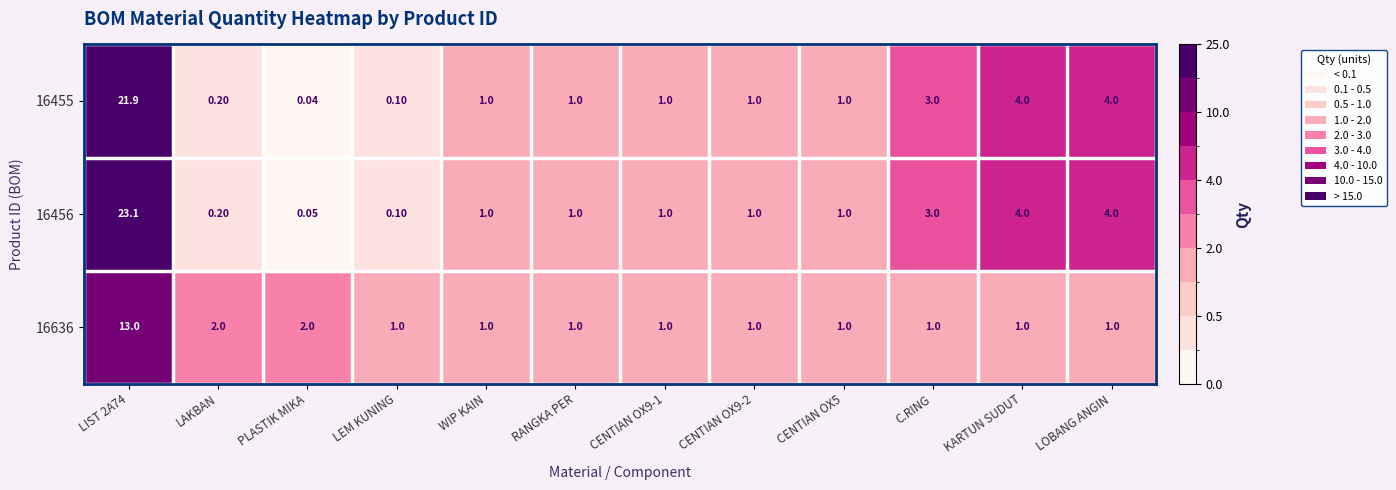

Which category has the lowest value across all series?

PLASTIK MIKA